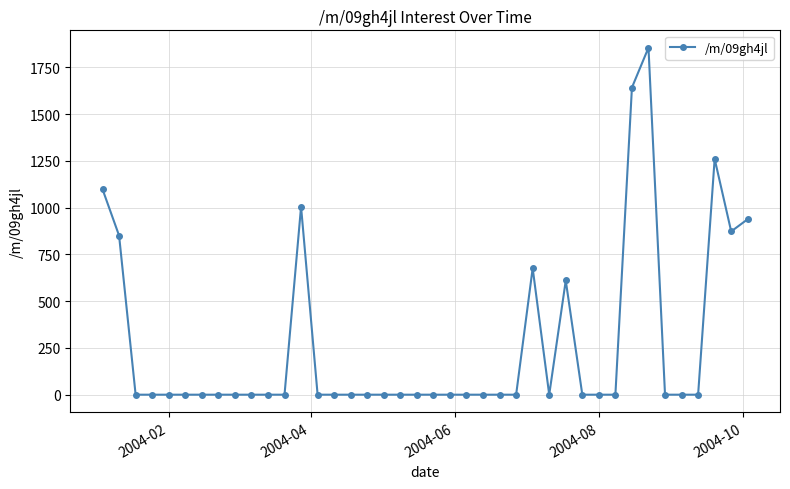

What is the value of the 1st point from the left?

1098.1